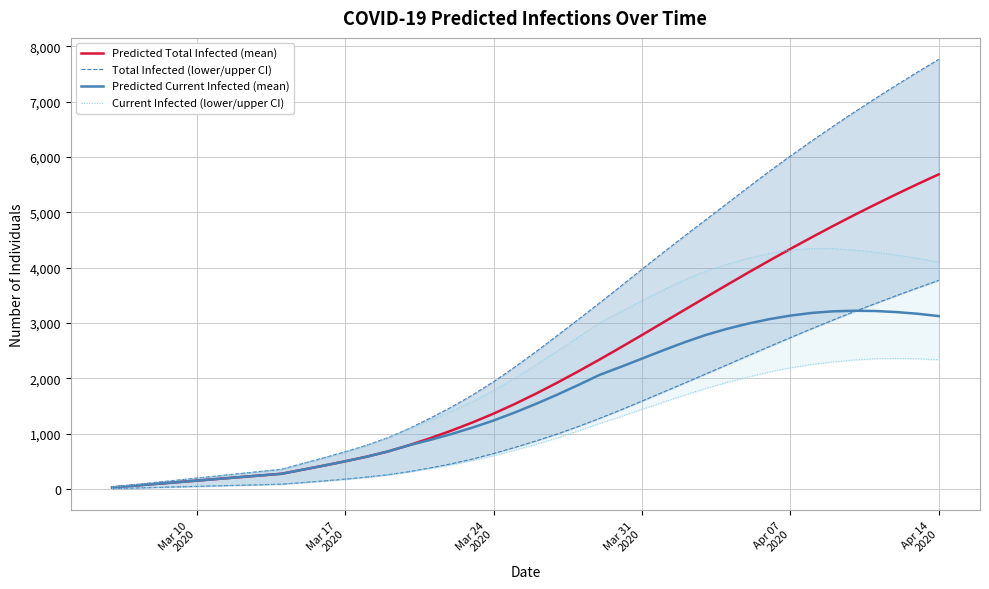

The Total Infected (lower/upper CI) series shows 123 at 7. True or false?

False